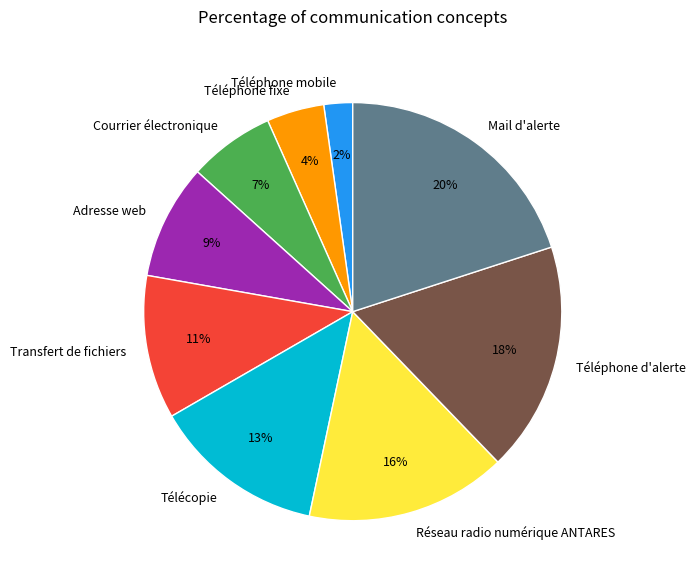

To the nearest percent, what percentage of the pie is Téléphone fixe?

4%